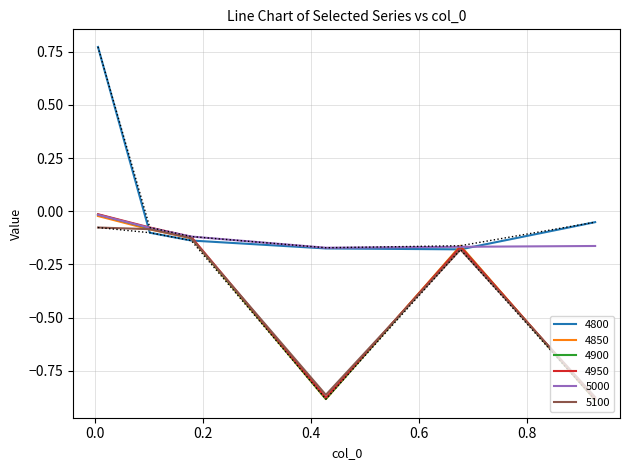

Where is the first local maximum for 5100?

0.6767123287671233